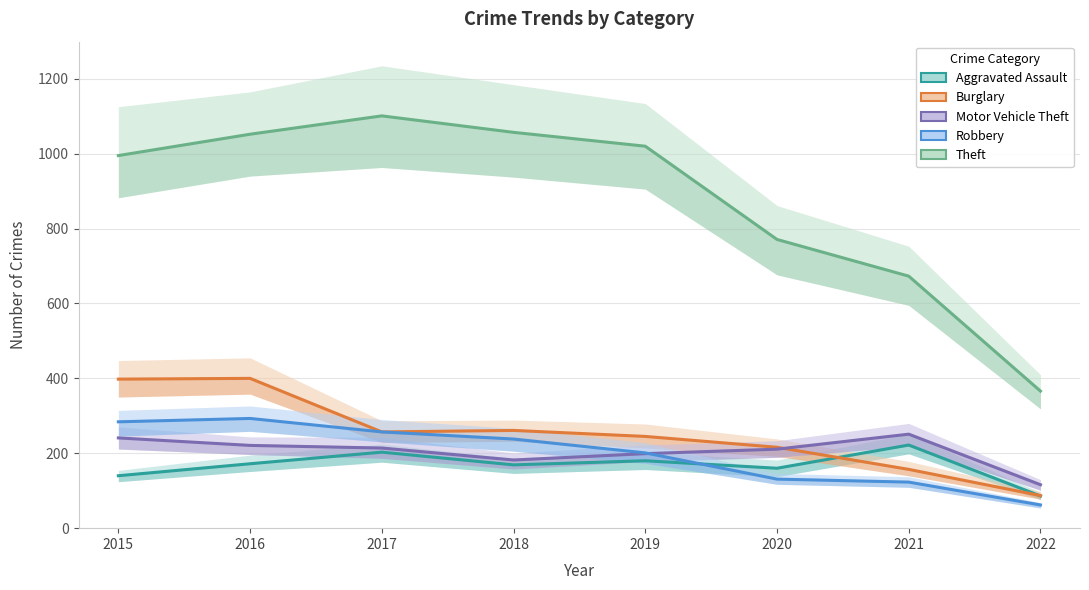

True or false: Robbery and Burglary intersect in this chart.

False